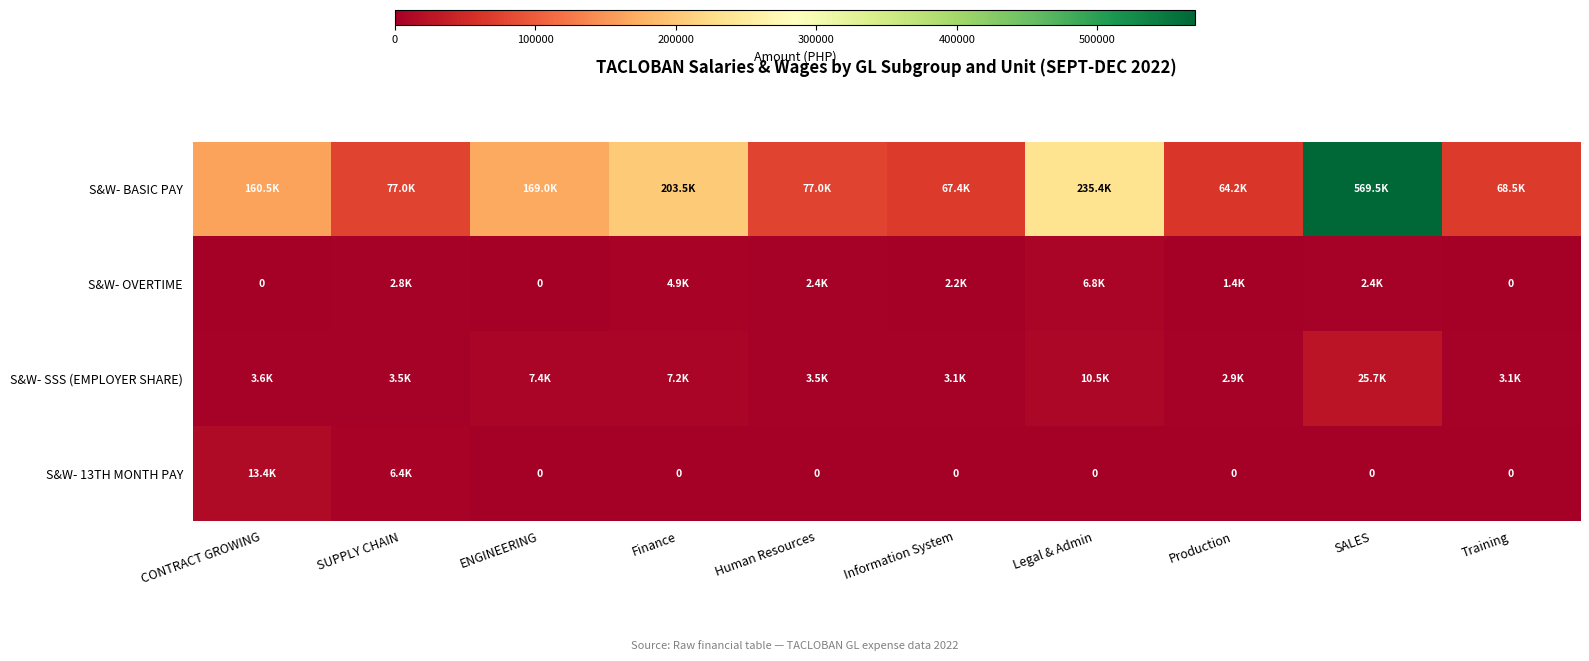

How many series are shown in this chart?

4